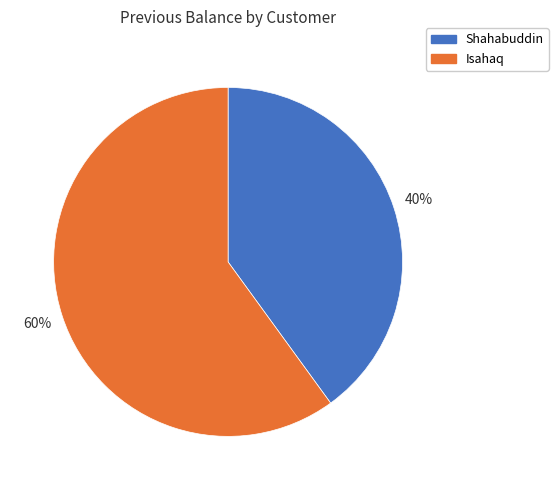

To the nearest percent, what is the average slice percentage?

50%